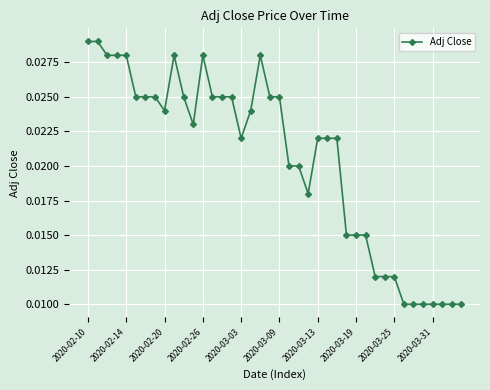

Count the values in the range 0 to 1.

40